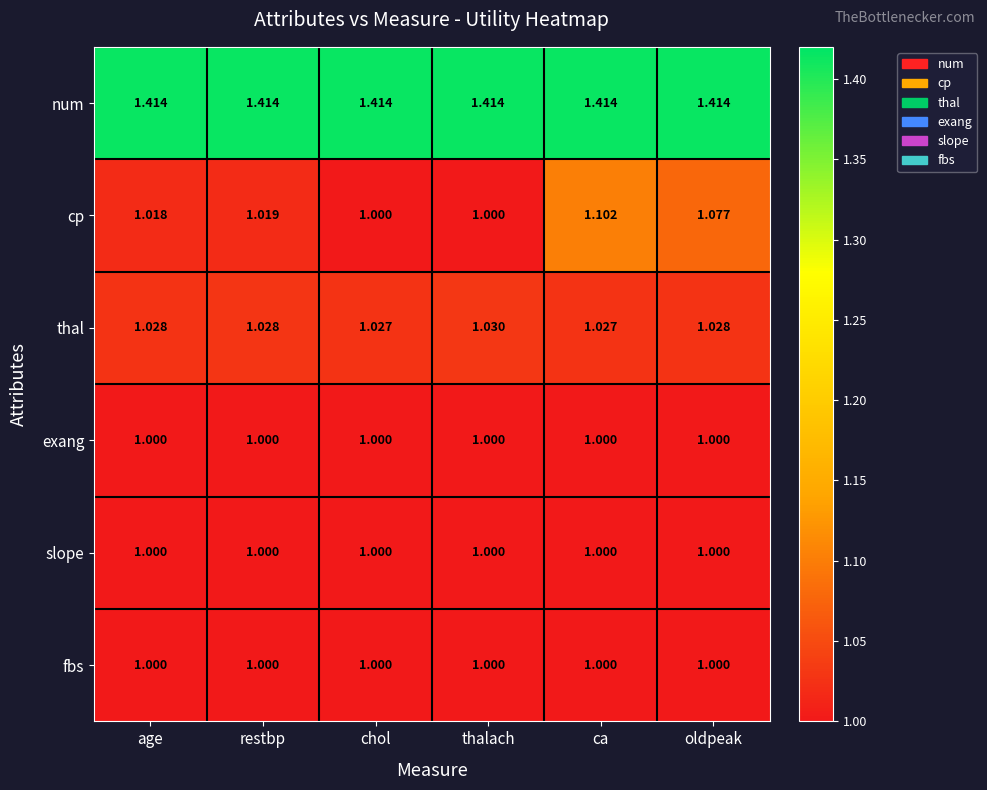

Which series has the widest spread of values?

cp